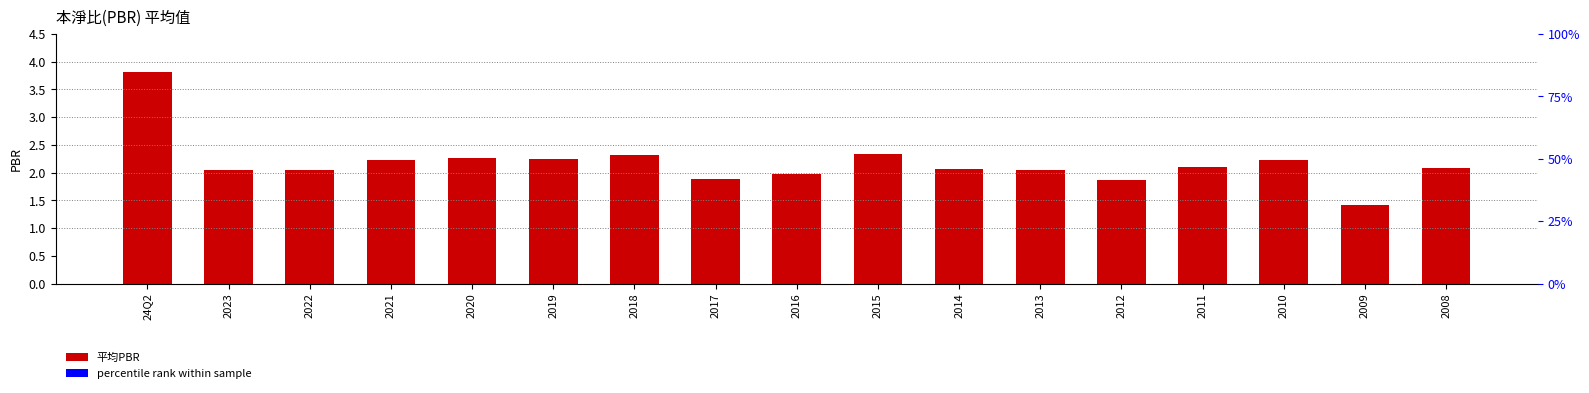

What is the sum of the values at 2018 and 2013?

4.4